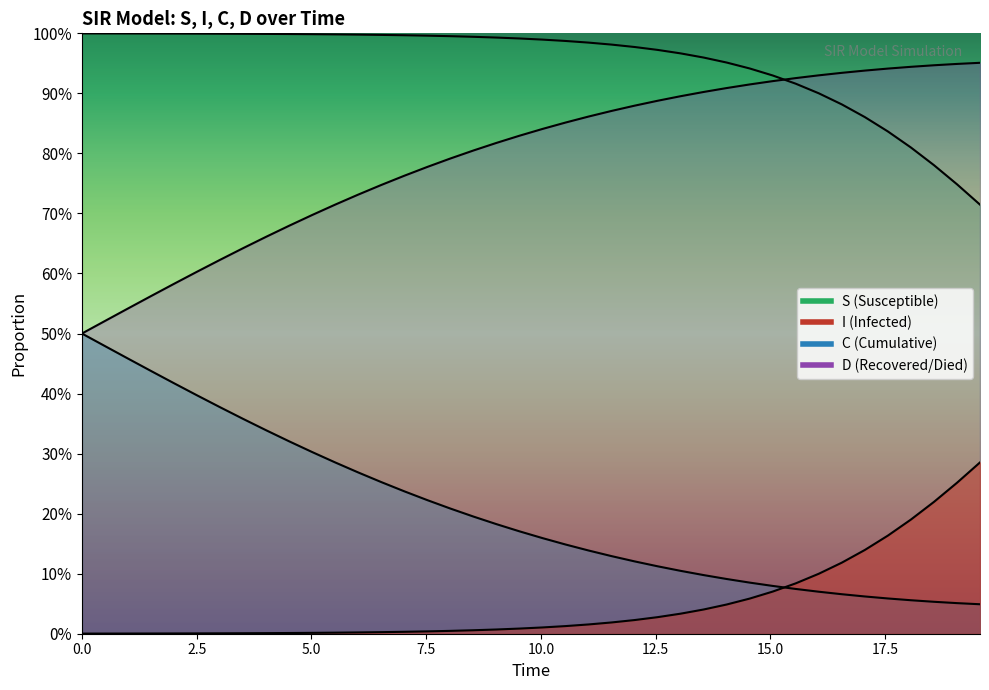

At 10.0, list the series in order from largest to smallest.

I, D, C, S